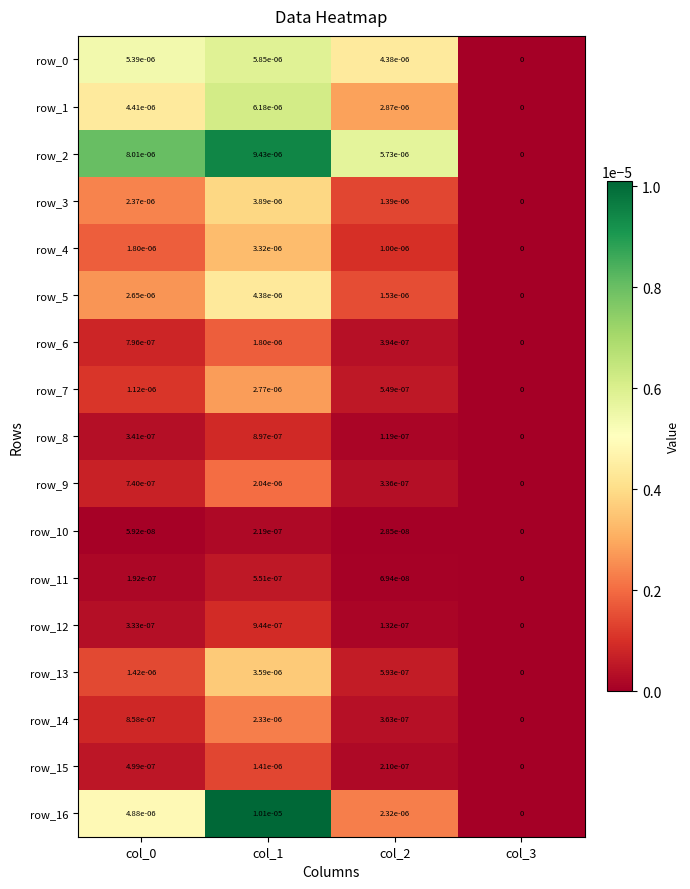

Where is row_5 nearest to the value 0?

col_3